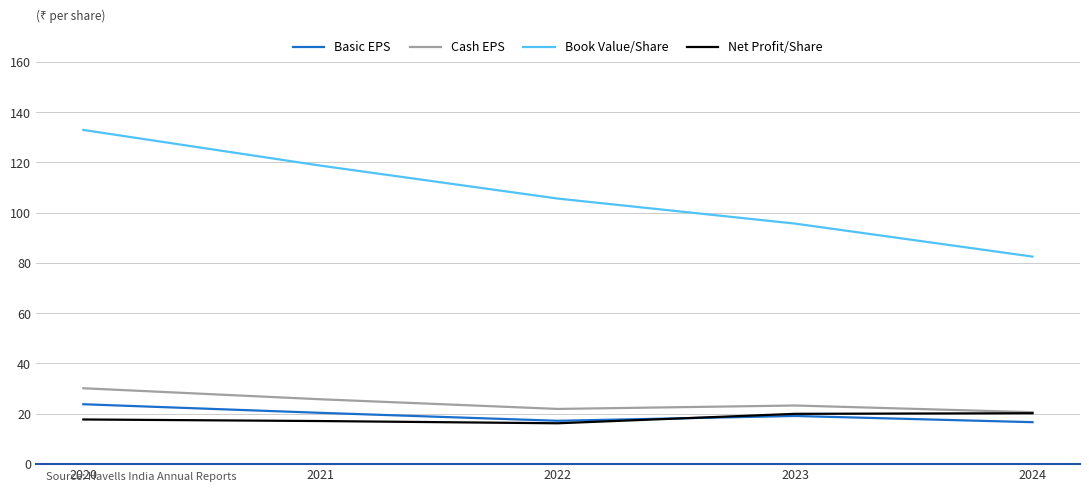

What are all the series names shown in the legend?

Basic EPS, Cash EPS, Book Value/Share, Net Profit/Share